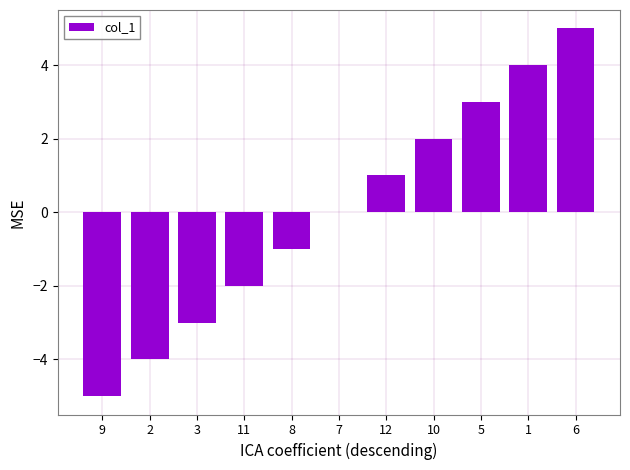

At which category does the chart reach its peak across all series?

6